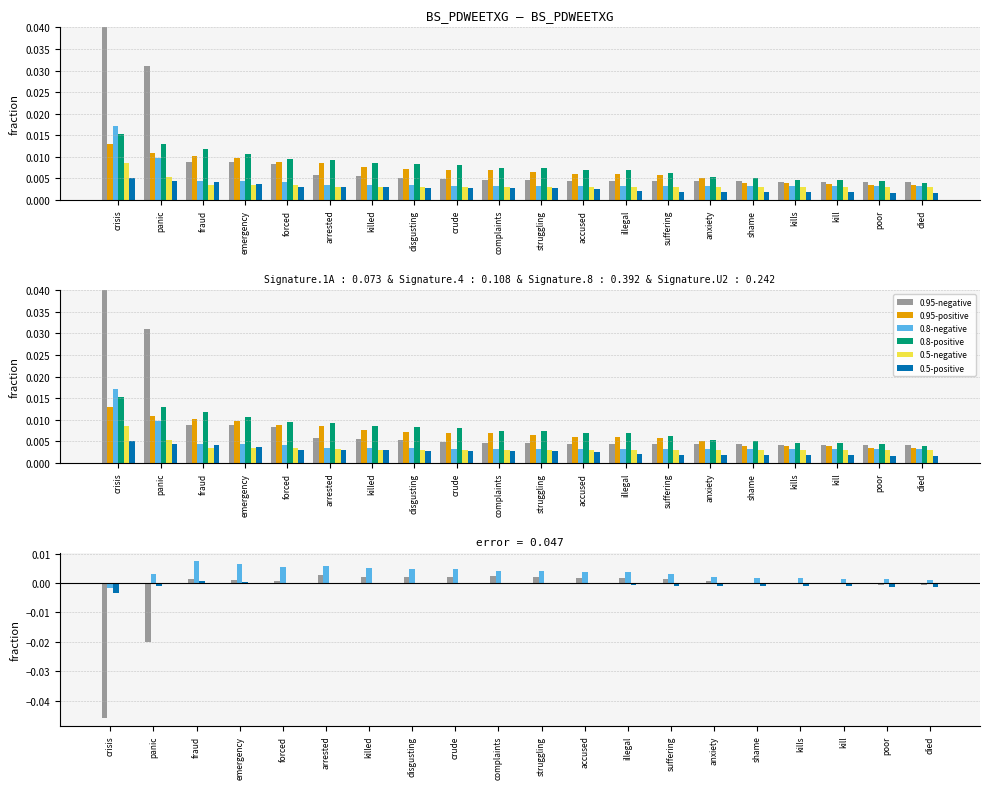

Rank the series at arrested from lowest to highest value.

0.5-positive, 0.5-negative, 0.8-negative, 0.95-negative, 0.95-positive, 0.8-positive